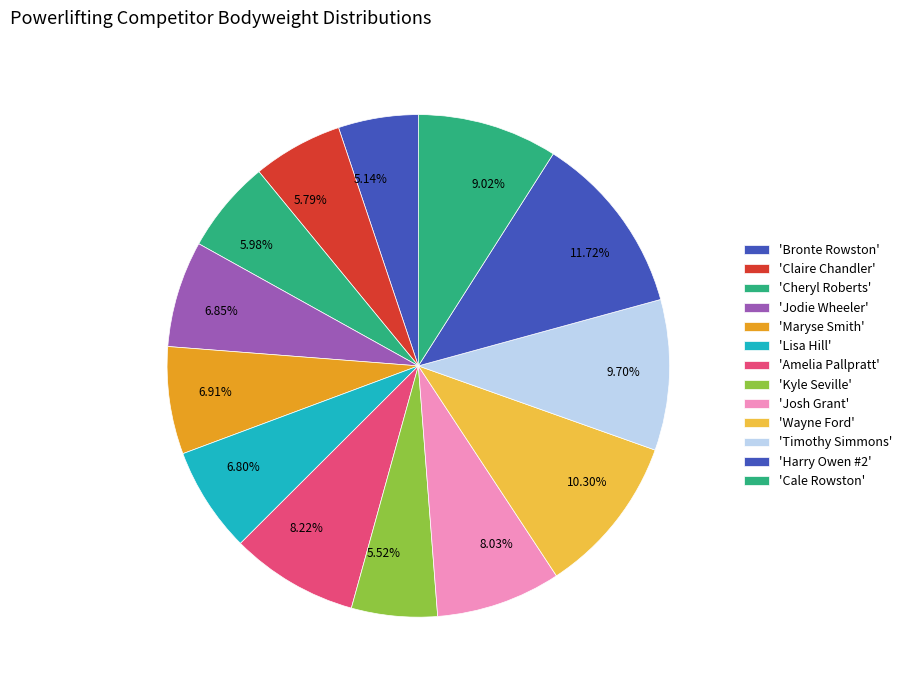

Is there a majority slice in this chart?

No